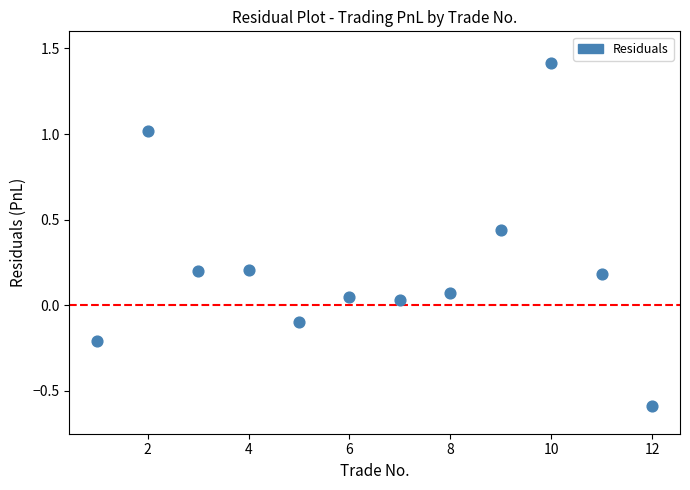

What is the range of X values (max minus min)?

11.0